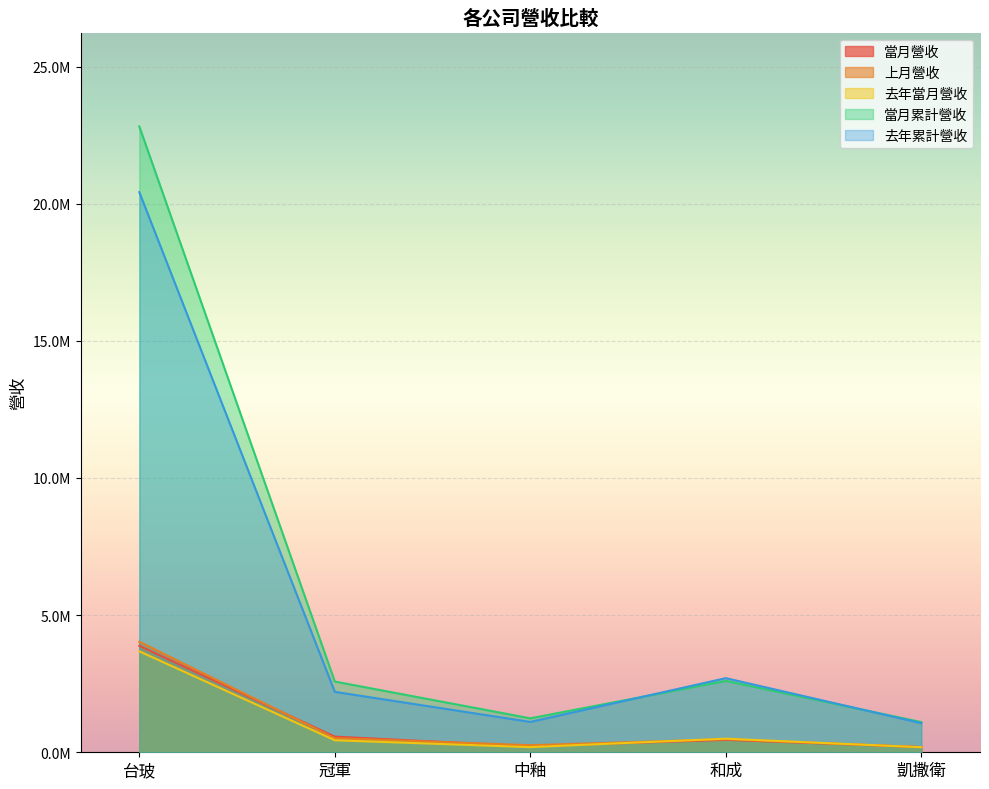

True or false: 上月營收 and 去年累計營收 cross at least once.

False